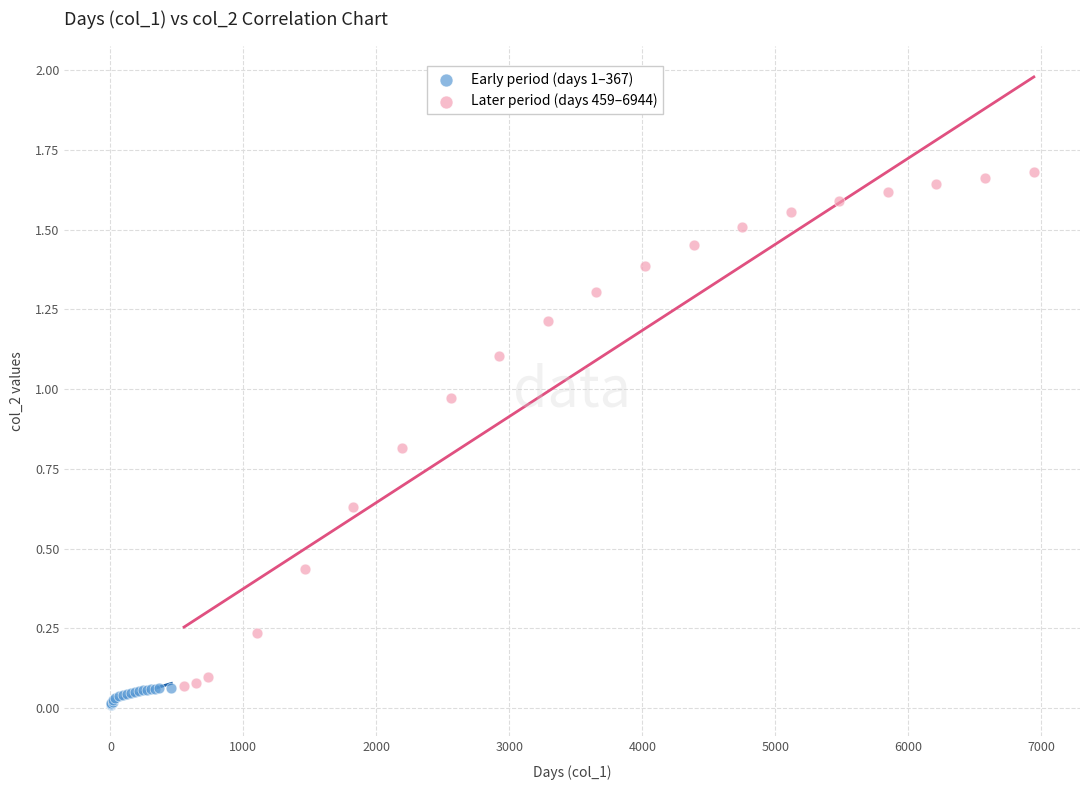

Which series contains the highest Y value?

Later period (days 459–6944)